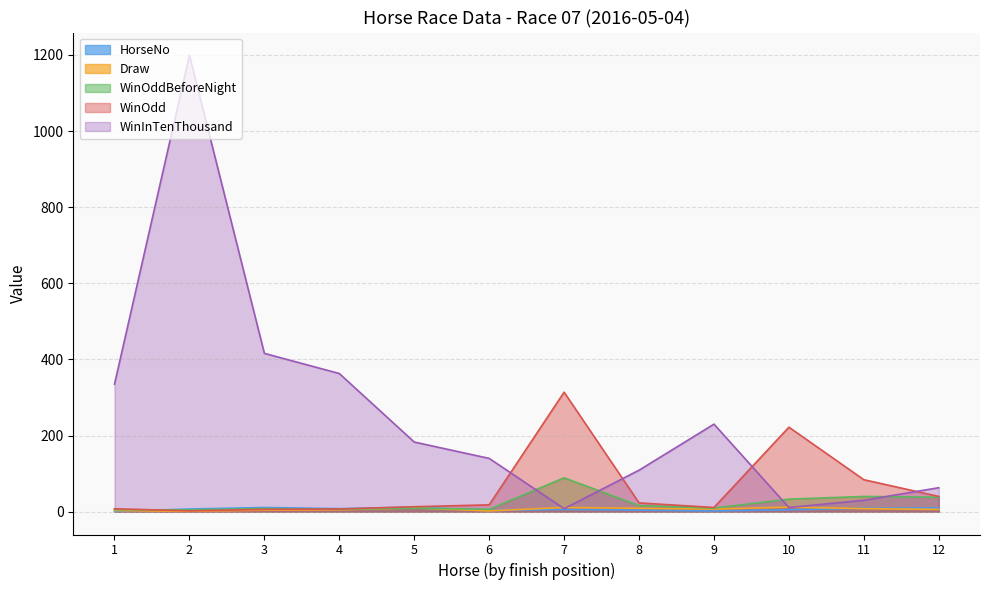

What is the average value of the WinInTenThousand series?

257.2